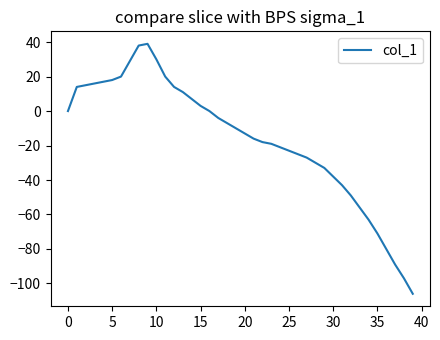

Reading left to right, list all the values displayed in this chart.

0	14	15	16	17	18	20	29	38	39	30	20	14	11	7	3	0	-4	-7	-10	-13	-16	-18	-19	-21	-23	-25	-27	-30	-33	-38	-43	-49	-56	-63	-71	-80	-89	-97	-106